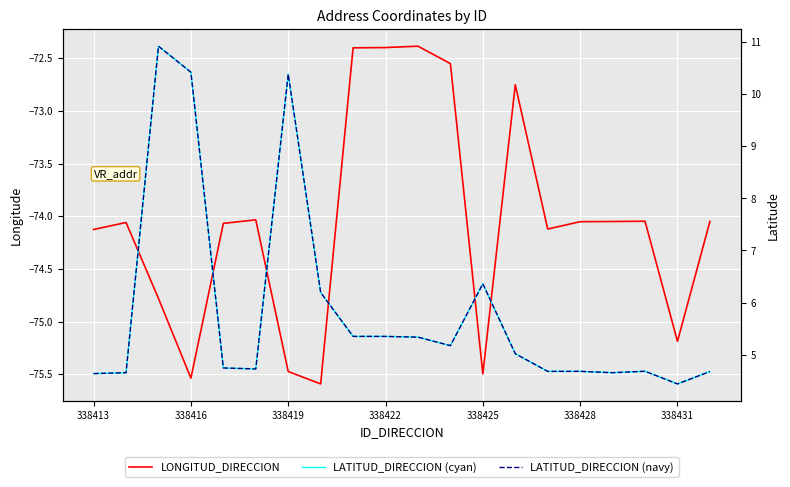

Which series has the largest total across all categories?

LATITUD_DIRECCION (cyan)